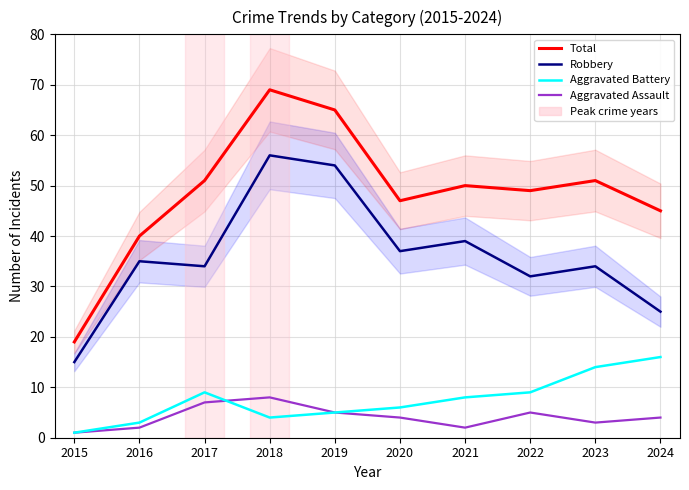

Read the Robbery value at 2017, to the nearest 5.

35